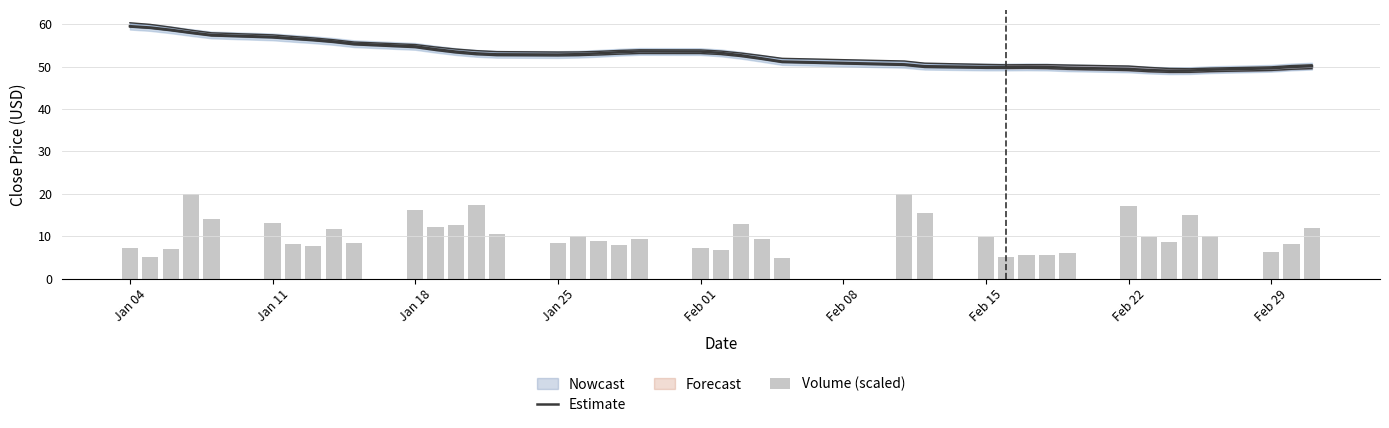

Which series has the widest spread of values?

Volume (scaled)